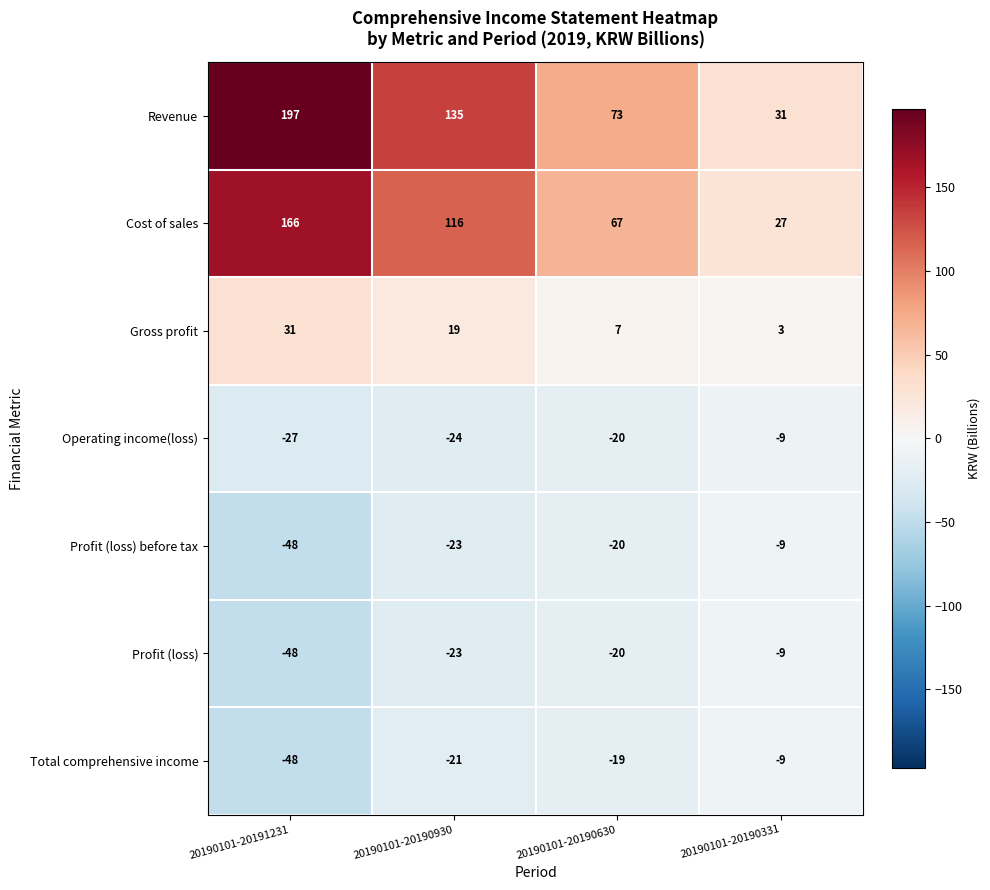

At which label does Operating income(loss) first exceed -20?

20190101-20190331